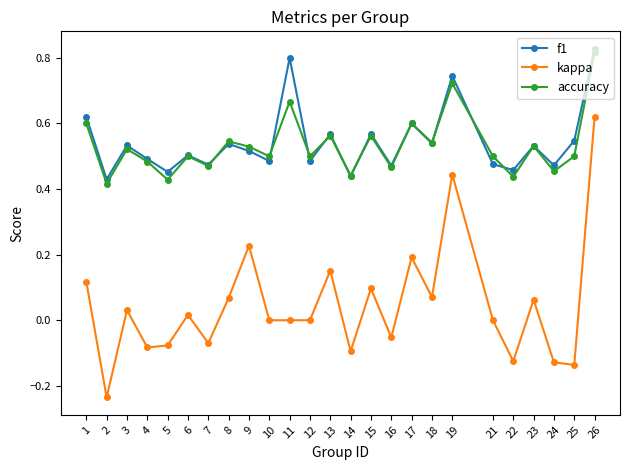

Which series has the largest range (max minus min)?

kappa